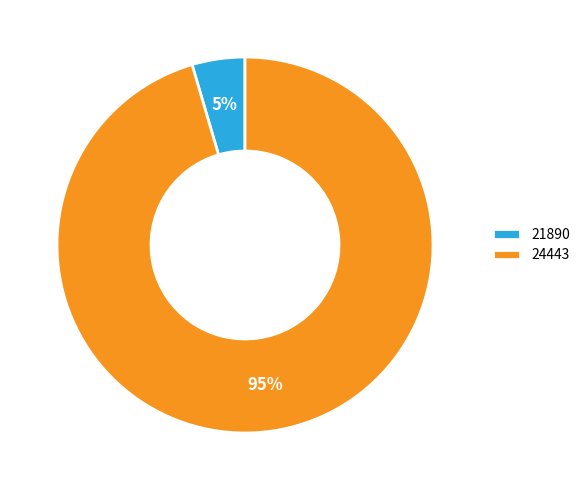

Count the number of slices in the pie.

2